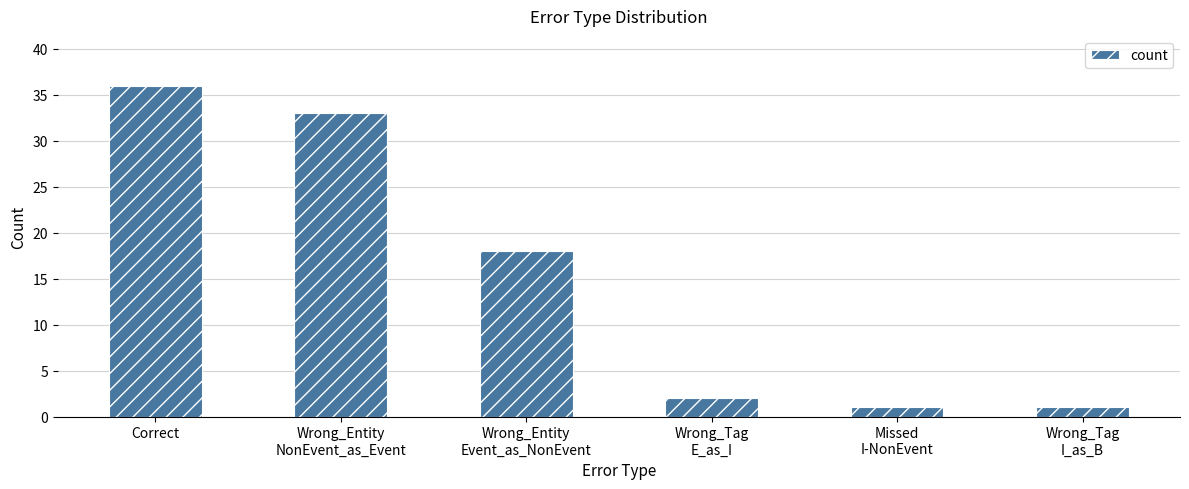

Reading left to right, list all the values displayed in this chart.

Correct=36	Wrong_Entity
NonEvent_as_Event=33	Wrong_Entity
Event_as_NonEvent=18	Wrong_Tag
E_as_I=2	Missed
I-NonEvent=1	Wrong_Tag
I_as_B=1